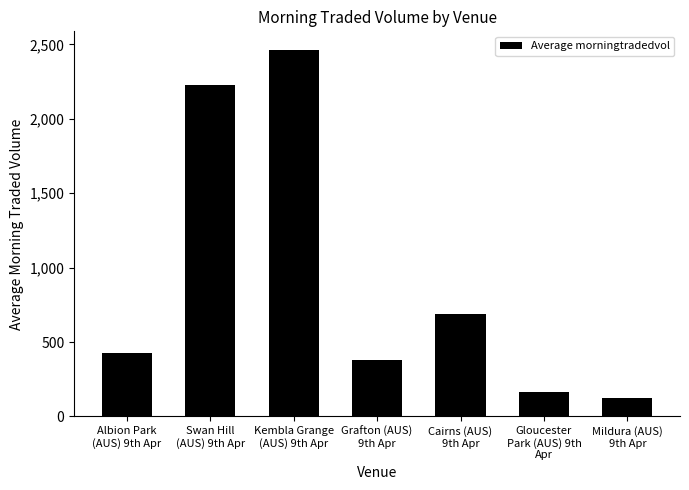

Reading right to left, what are all the values shown in this chart?

122.3	167.6	690.9	382.2	2464.8	2226.7	428.2